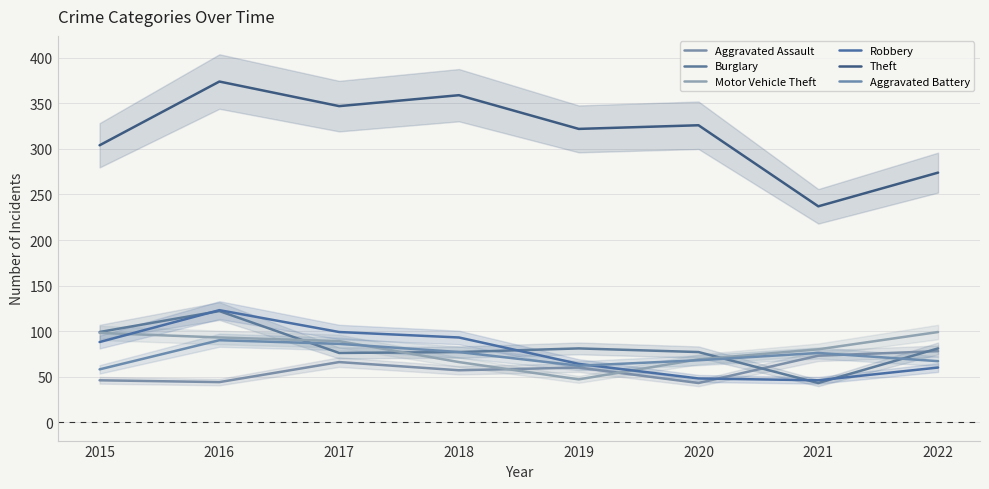

At which label does Theft first exceed 326?

2016